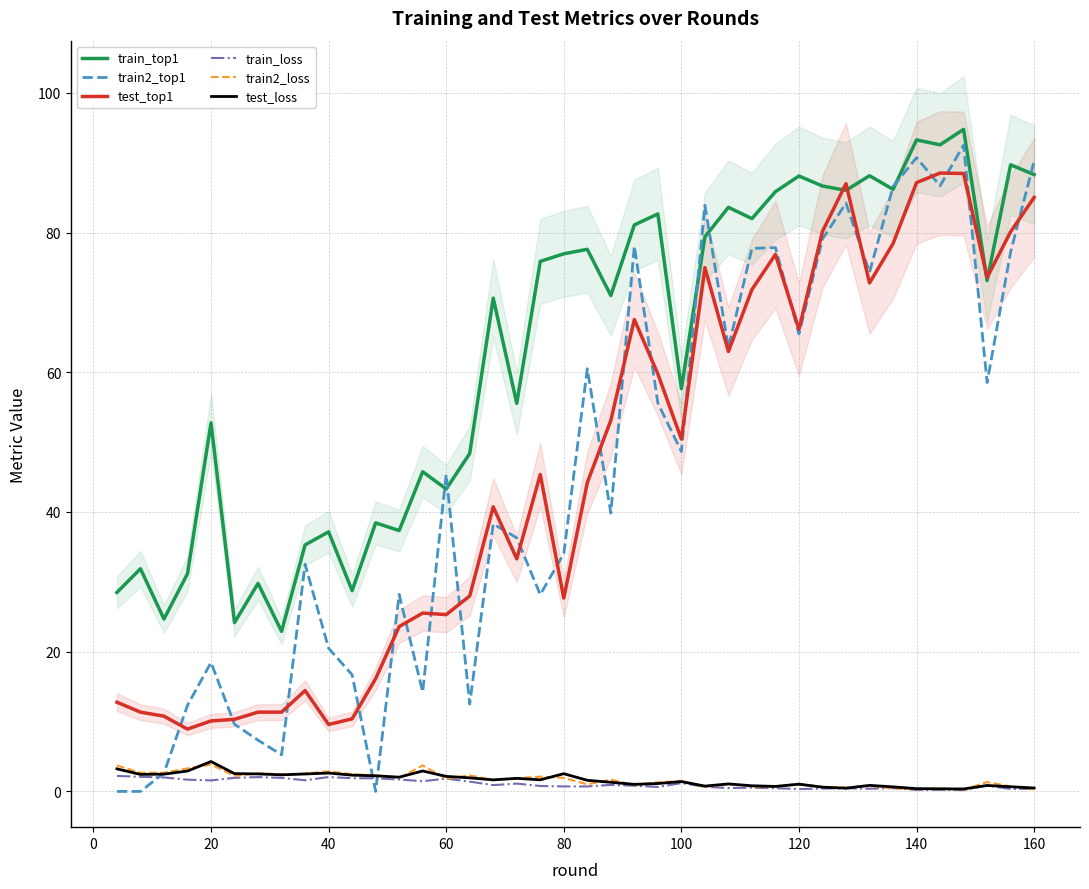

True or false: train2_loss and train_loss intersect in this chart.

True